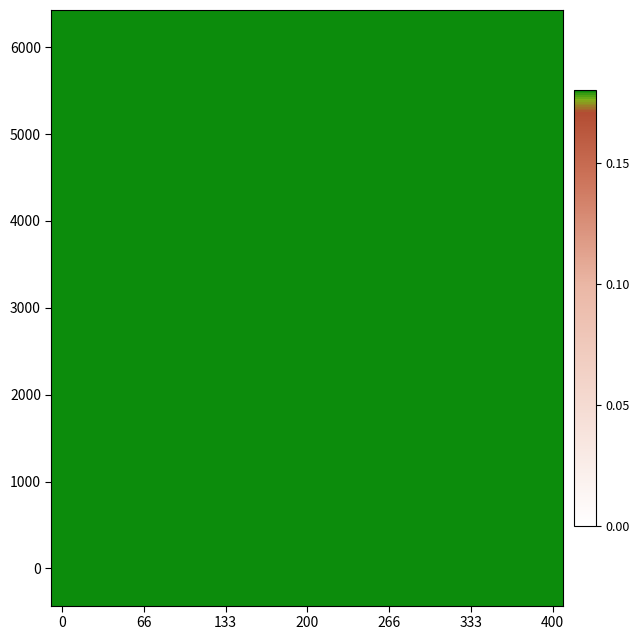

How many categories are shown in the chart?

24